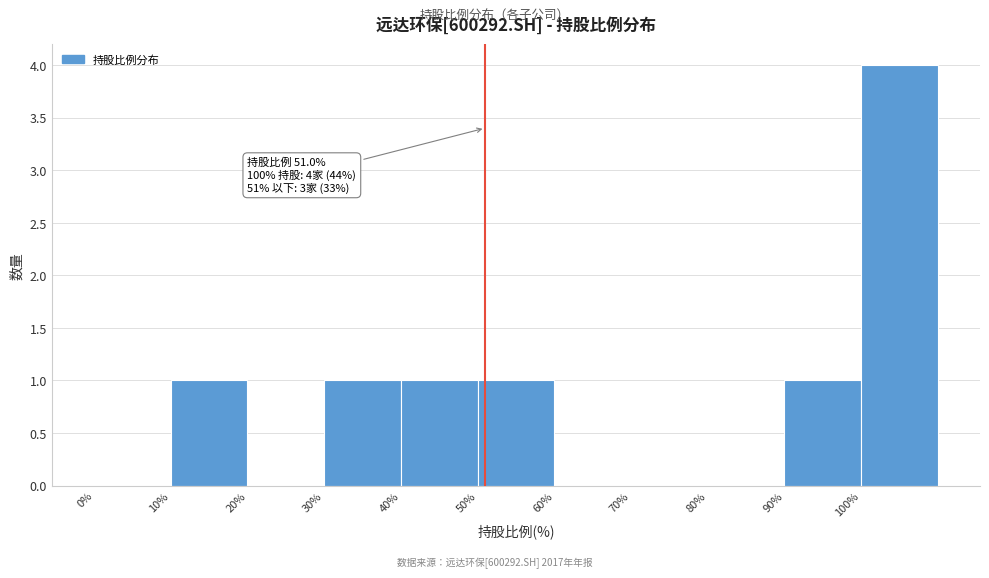

Which range on the x-axis has the tallest bar?

100 to 110